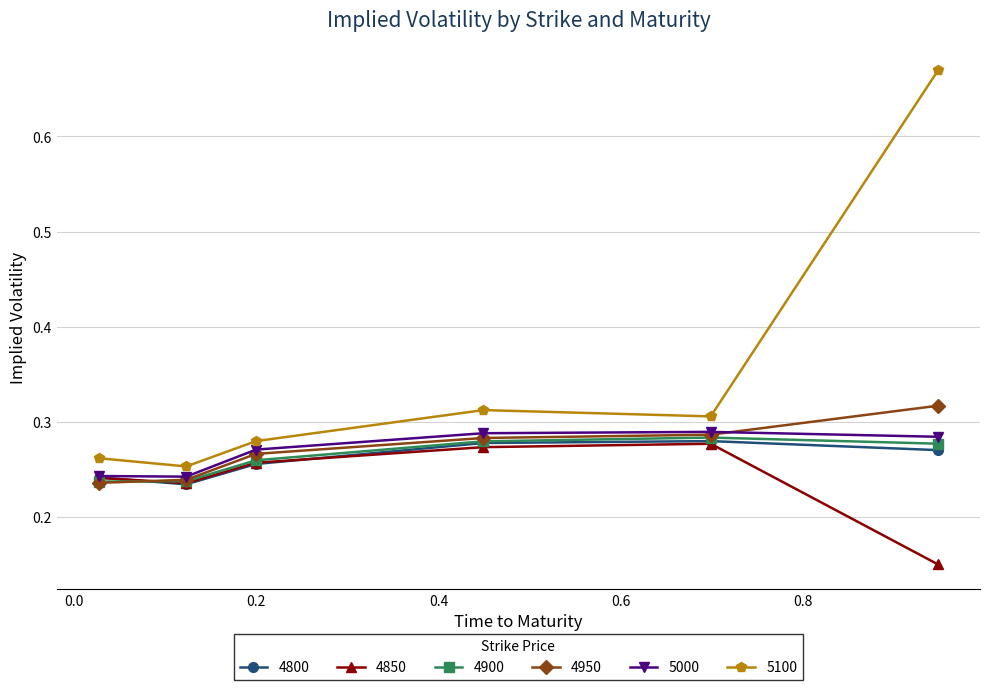

Count the 4850 values in the range 0 to 1.

6